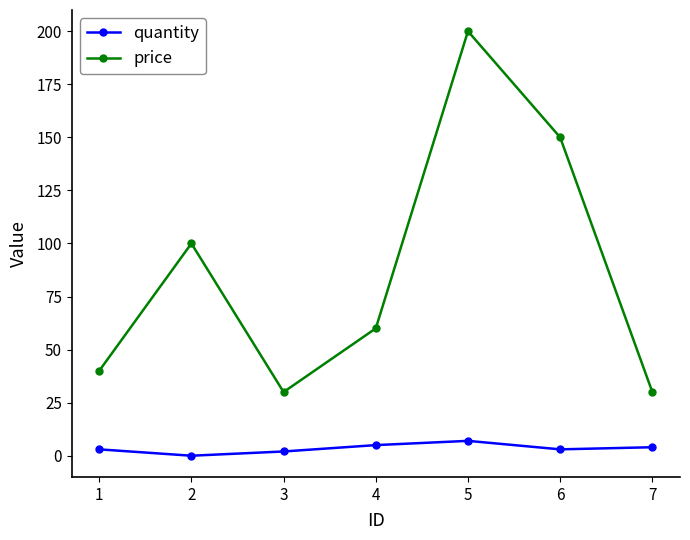

True or false: price and quantity intersect in this chart.

False